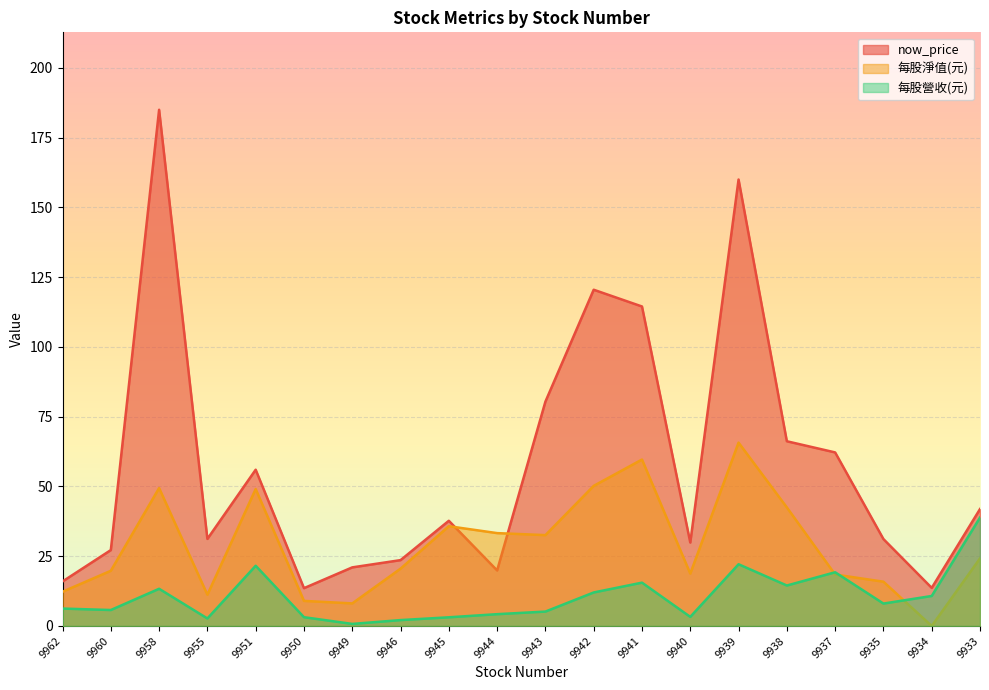

List the labels in order of now_price value, smallest first.

9950, 9934, 9962, 9944, 9949, 9946, 9960, 9940, 9935, 9955, 9945, 9933, 9951, 9937, 9938, 9943, 9941, 9942, 9939, 9958